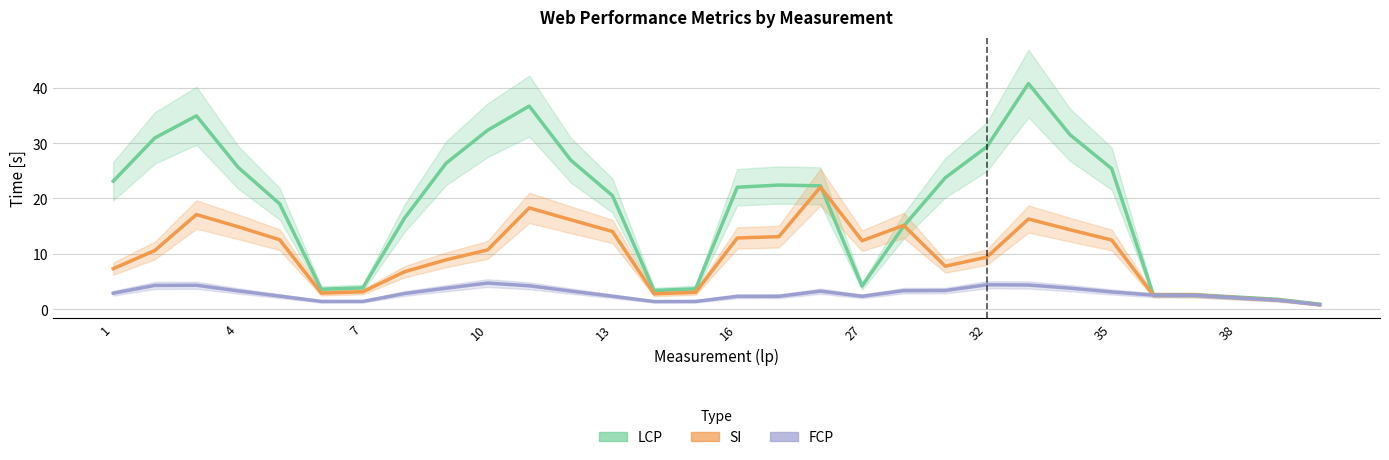

Is this an area chart (filled region under the line)?

No